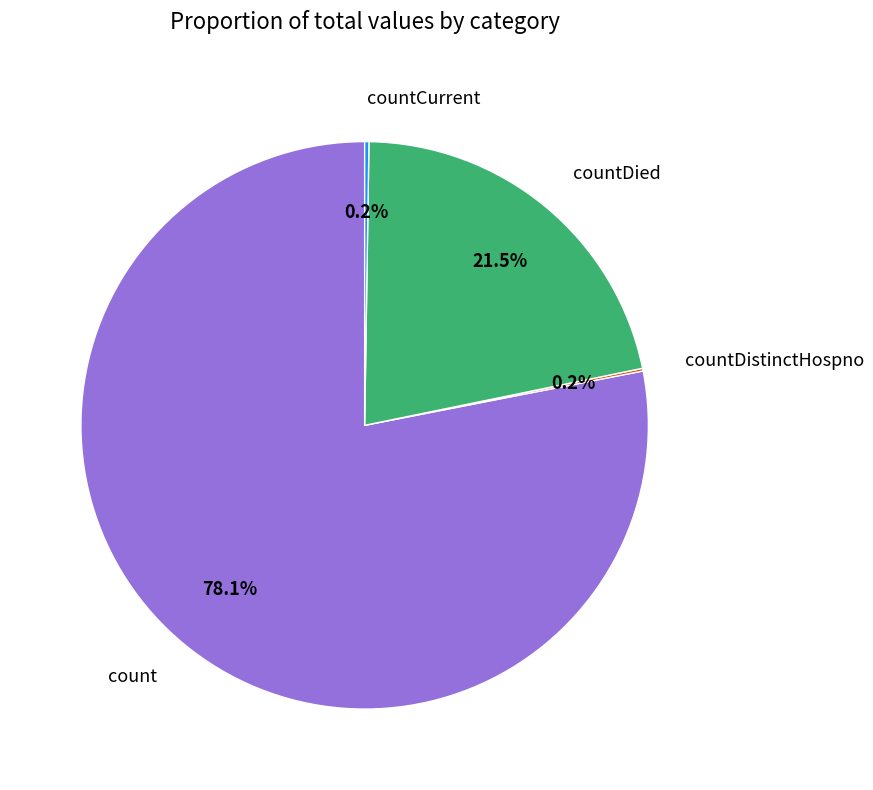

To the nearest percent, what portion does count represent?

78%